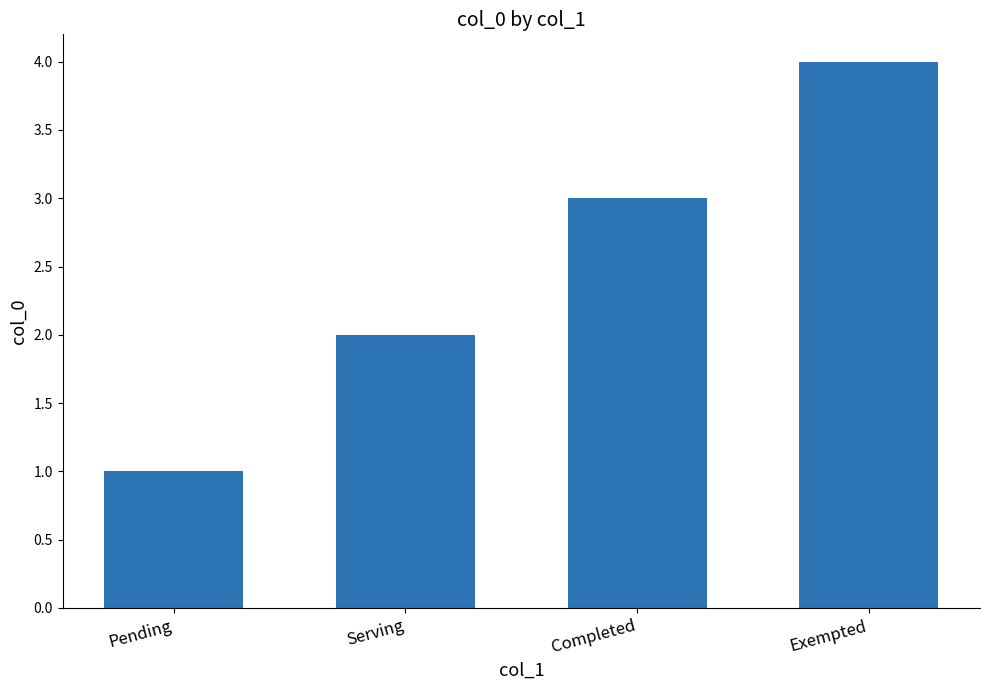

Reading right to left, extract all data points from this chart.

4	3	2	1